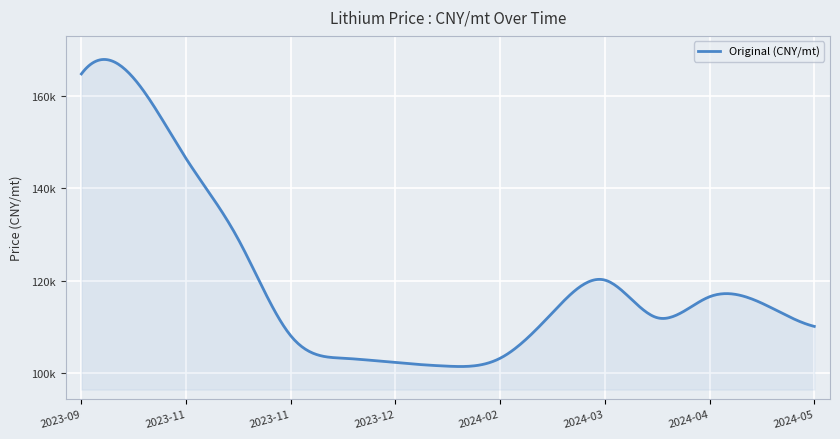

Does the chart have visible grid lines?

Yes